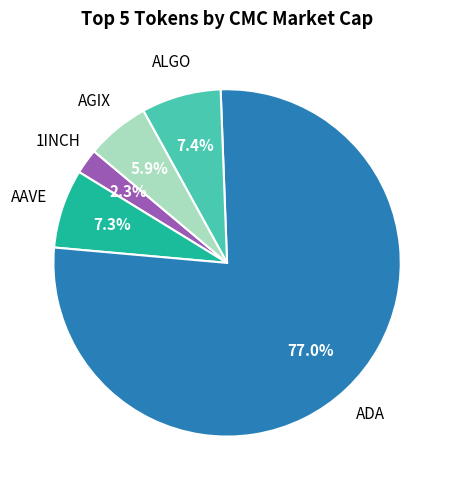

Does any single category account for the majority?

Yes